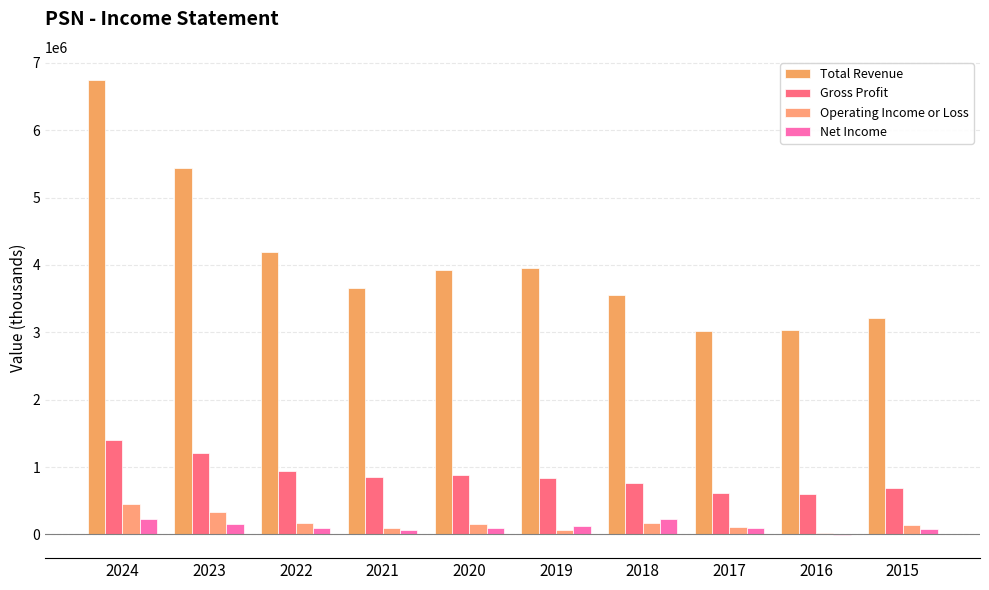

Reading right to left, list all the values displayed in this chart.

Total Revenue: 2015=3218600	2016=3039200	2017=3017000	2018=3560500	2019=3954800	2020=3918900	2021=3660800	2022=4195300	2023=5442700	2024=6750600
Gross Profit: 2015=683100	2016=608000	2017=616900	2018=765500	2019=831800	2020=876900	2021=852800	2022=946700	2023=1206000	2024=1406400
Operating Income or Loss: 2015=146500	2016=26000	2017=110600	2018=174300	2019=60600	2020=153300	2021=98700	2022=177000	2023=340300	2024=458100
Net Income: 2015=88300	2016=-13100	2017=97300	2018=222300	2019=120500	2020=98500	2021=64100	2022=96700	2023=161100	2024=235100